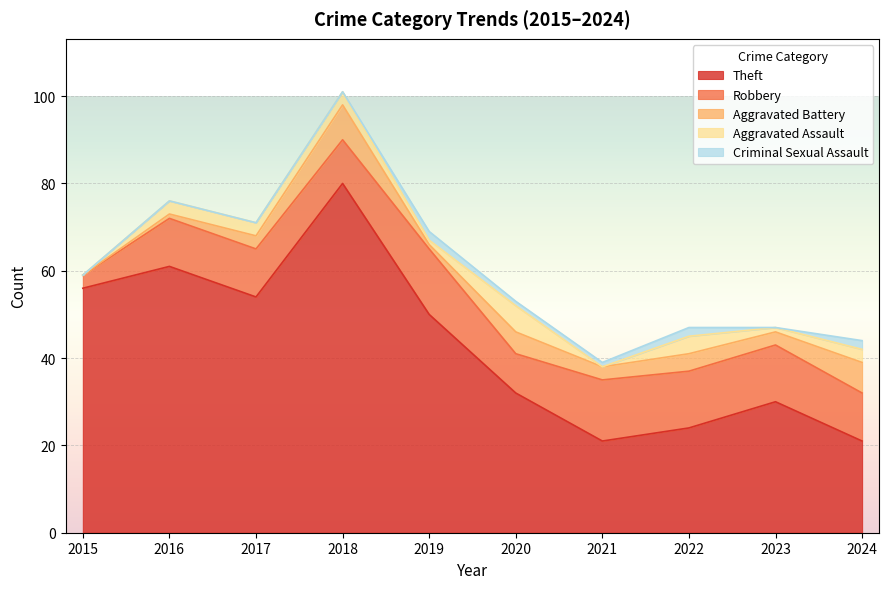

True or false: Robbery and Aggravated Battery intersect in this chart.

False